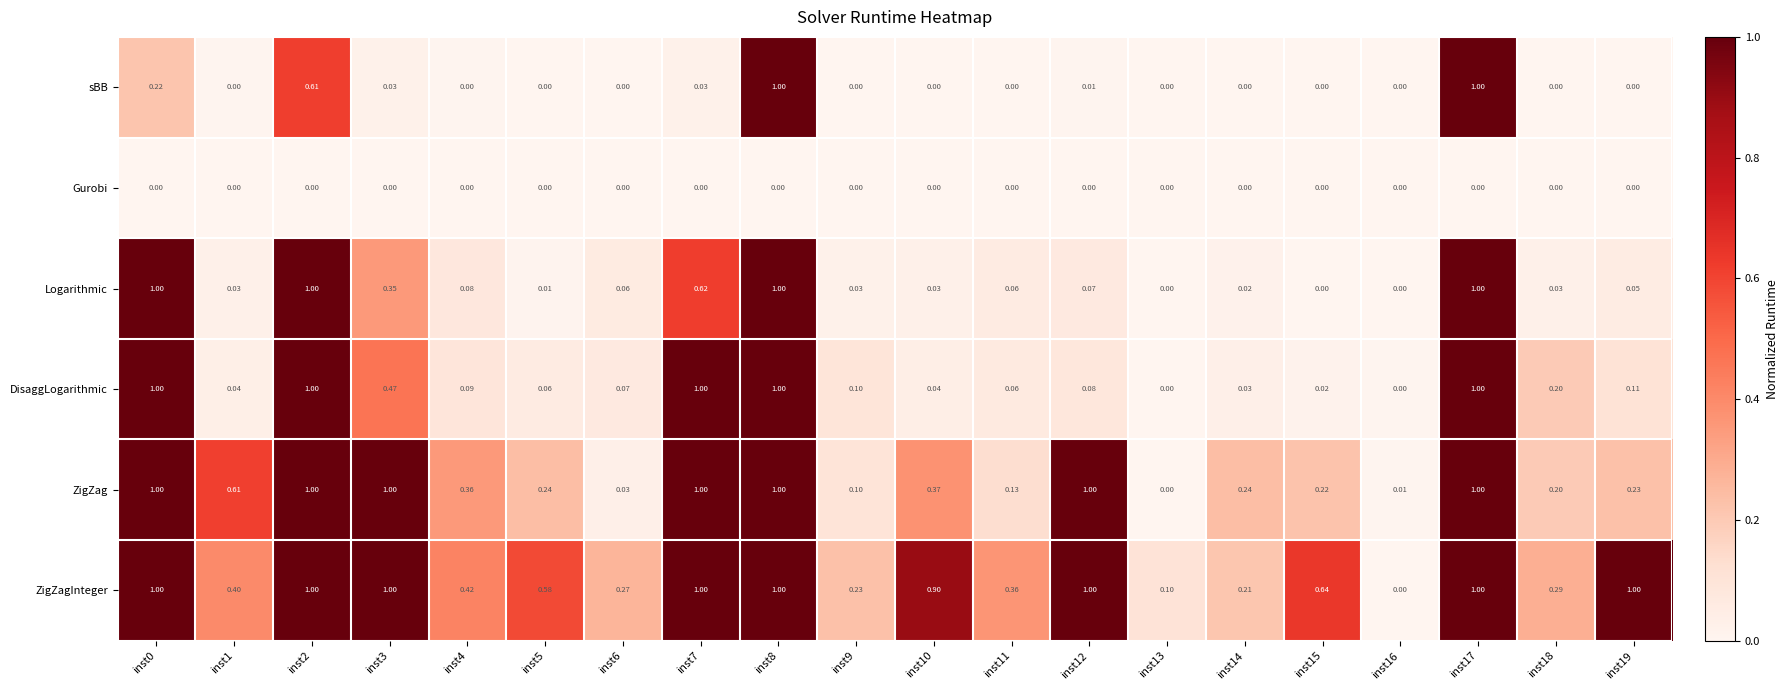

Which series changed the most between inst4 and inst5?

ZigZagInteger